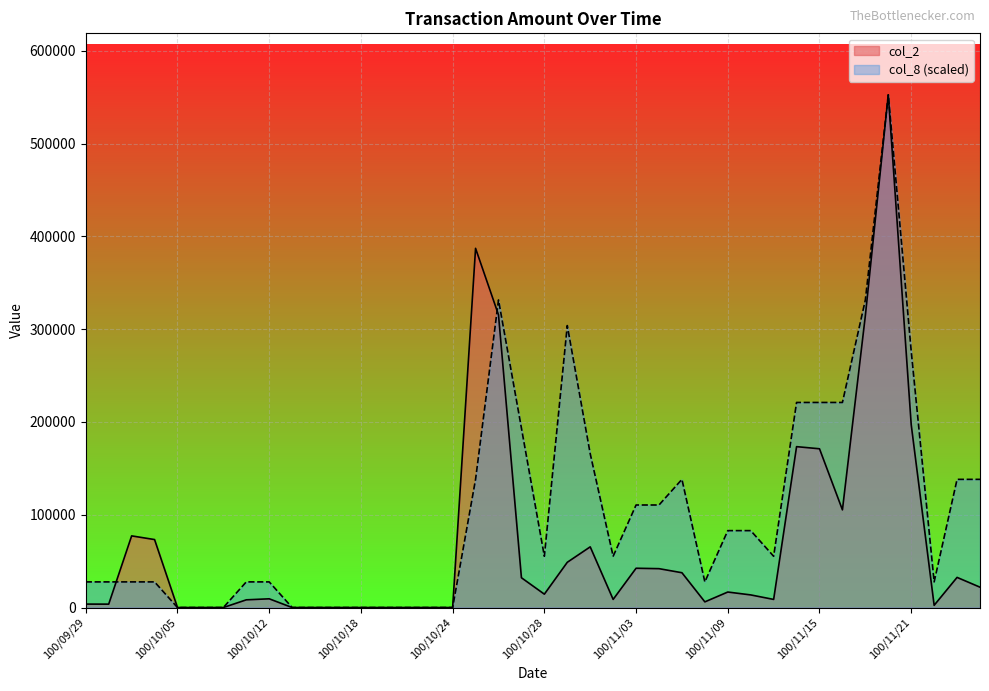

How many positive values does the col_2 series have?

29